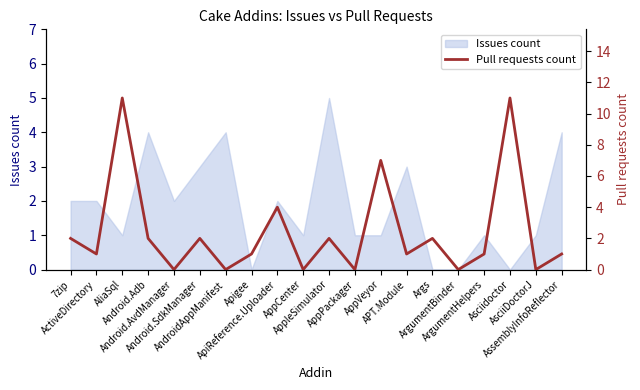

How many values are below 1?

6